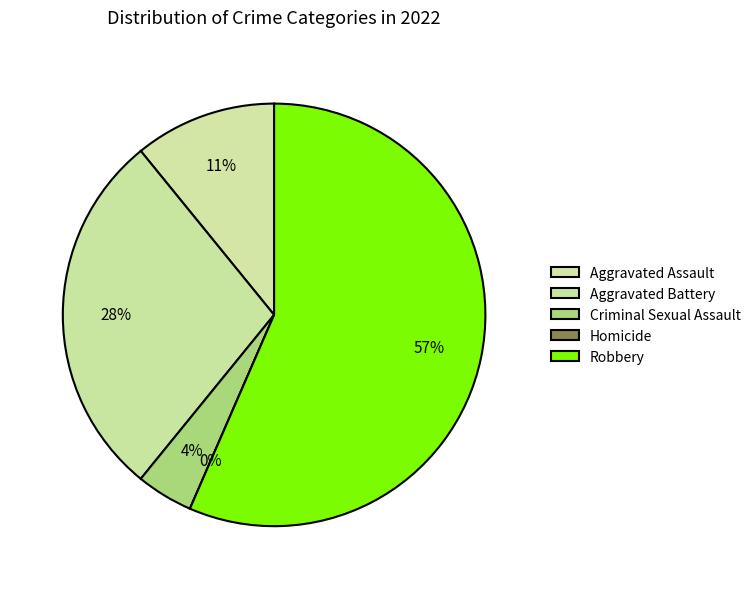

Is the sum of Aggravated Battery and Criminal Sexual Assault greater than half?

No